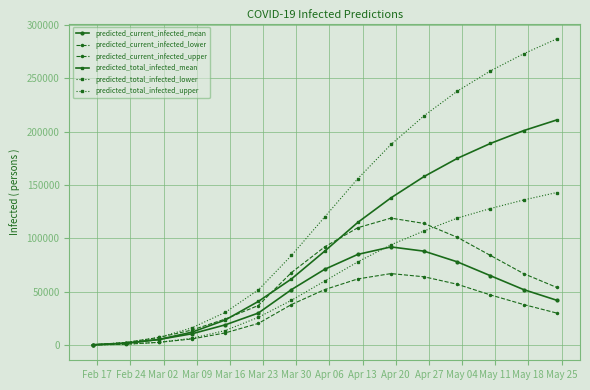

Count the number of data series in this chart.

6